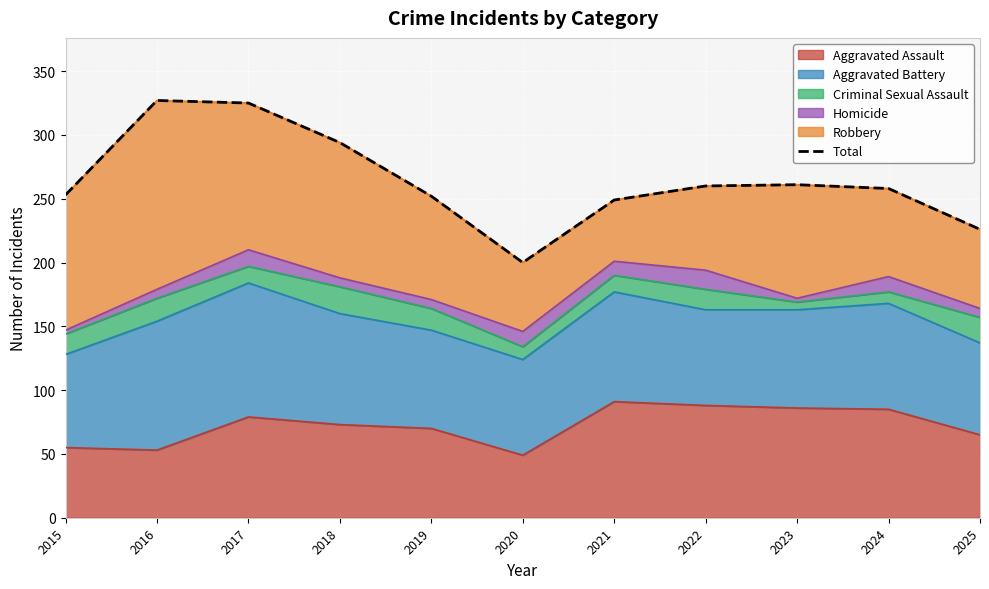

At which category does the chart reach its minimum across all series?

2020